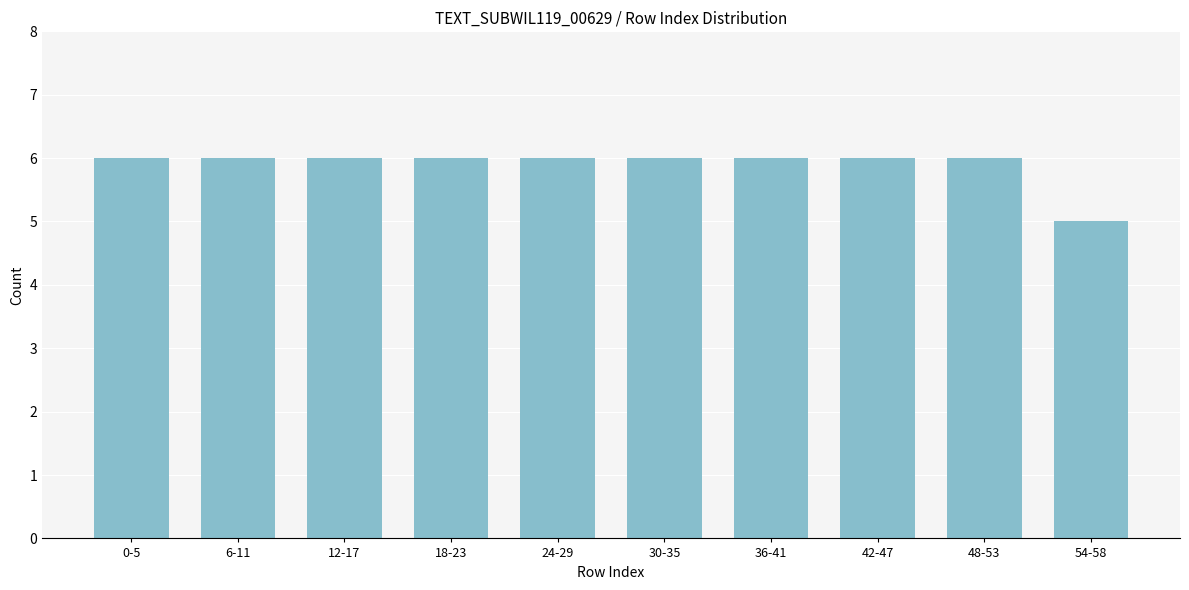

Reading right to left, list all the values displayed in this chart.

5	6	6	6	6	6	6	6	6	6